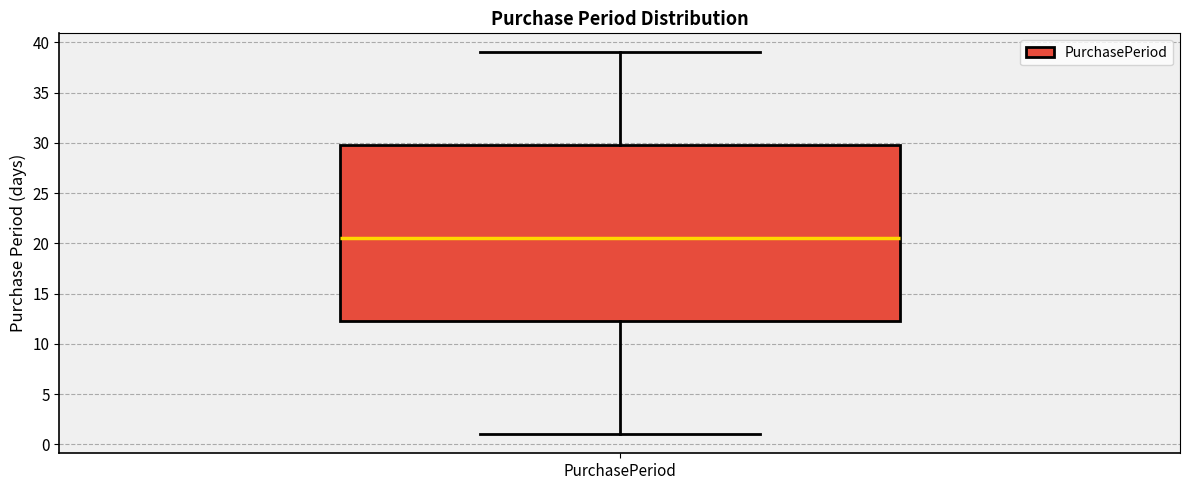

Where does the lower whisker of the box for PurchasePeriod end on the y-axis? The values are not printed on the chart, so give them approximately, as read against the axis.

1.0